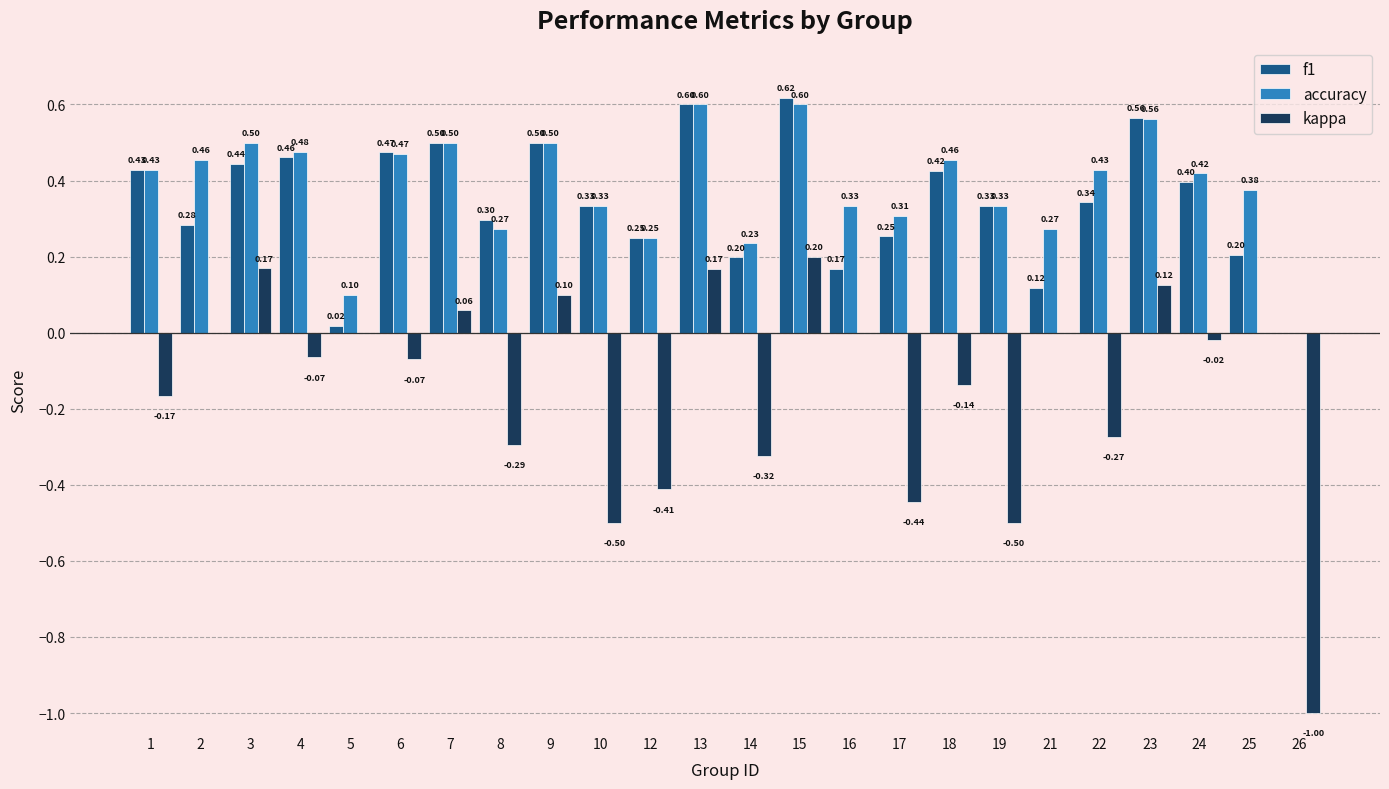

What are all the series names shown in the legend?

f1, accuracy, kappa